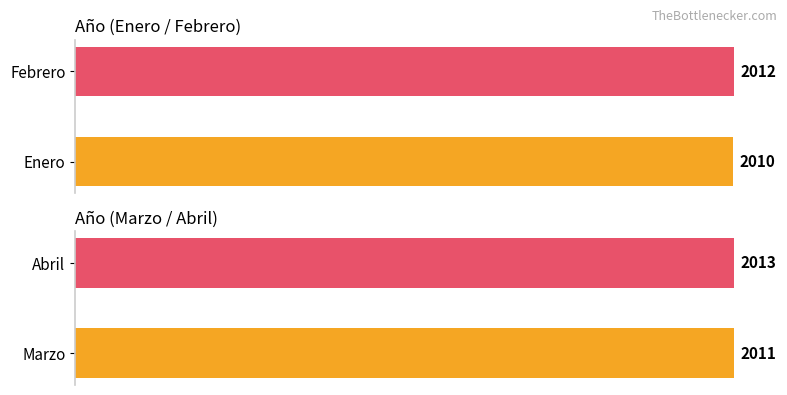

True or false: Año has a value of 751 at 0.

False